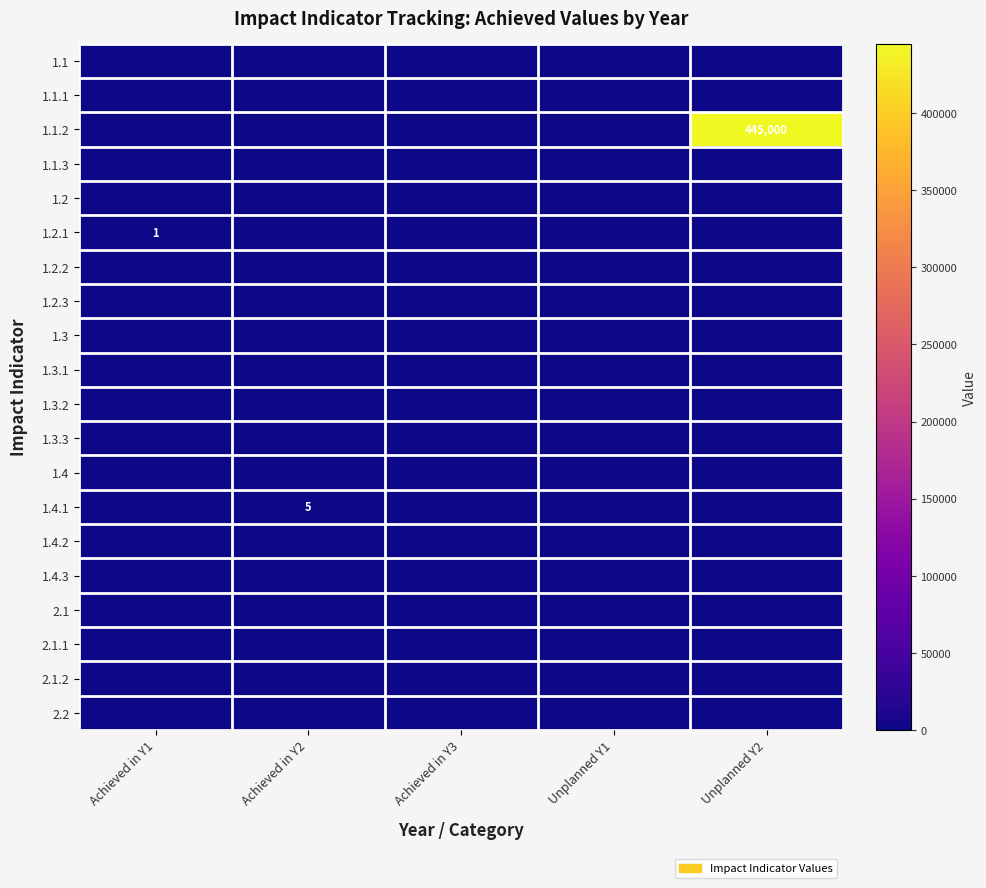

Which series has the largest range (max minus min)?

1.1.2